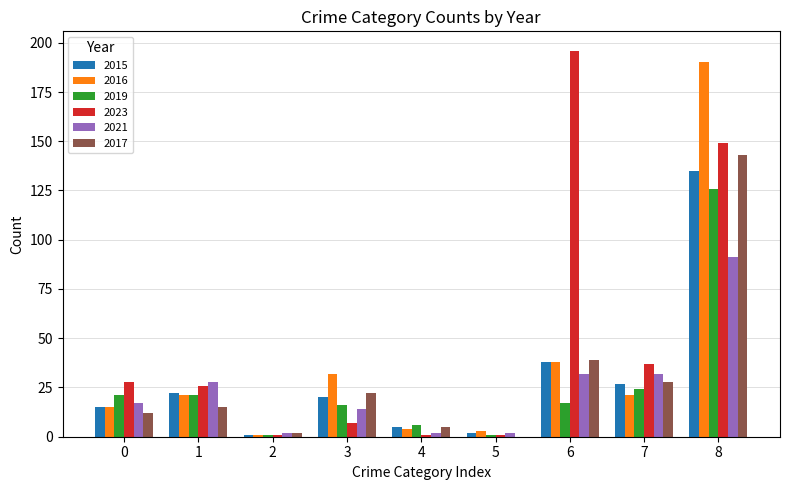

At which category is the sum across all series the highest?

8